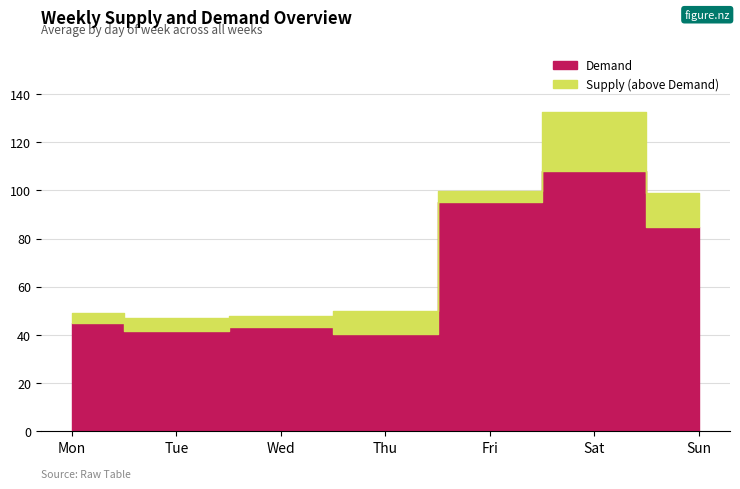

True or false: Supply and Demand intersect in this chart.

False